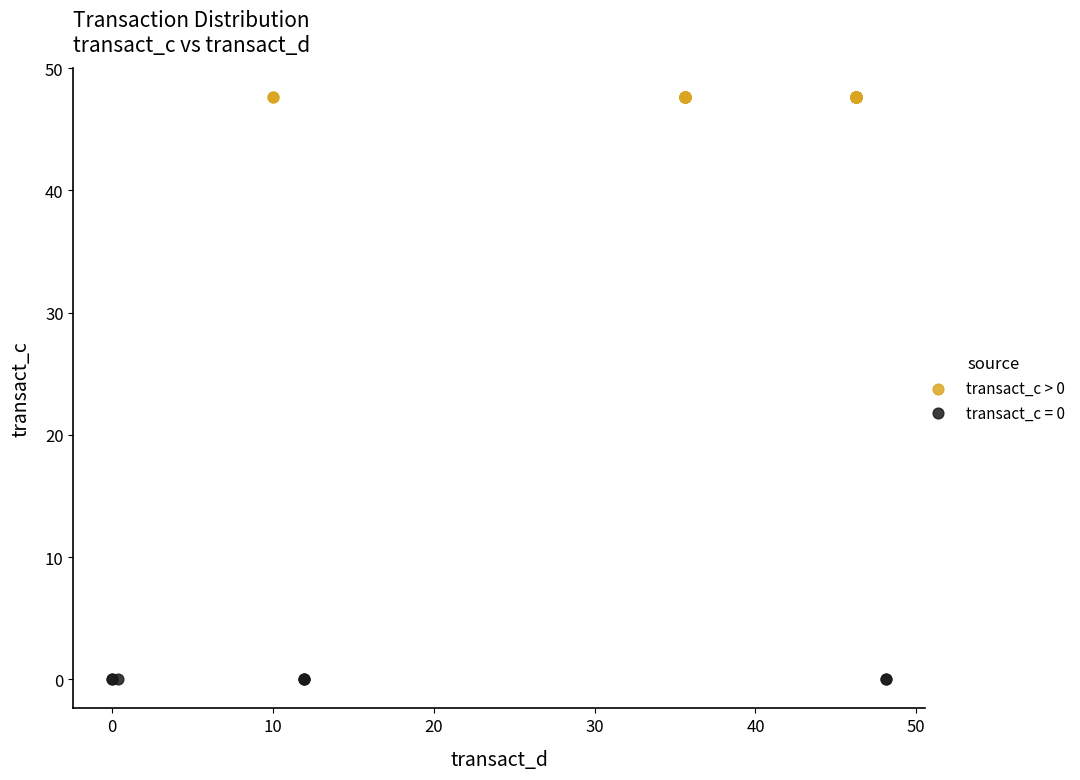

Which series reaches the maximum Y coordinate?

transact_c > 0